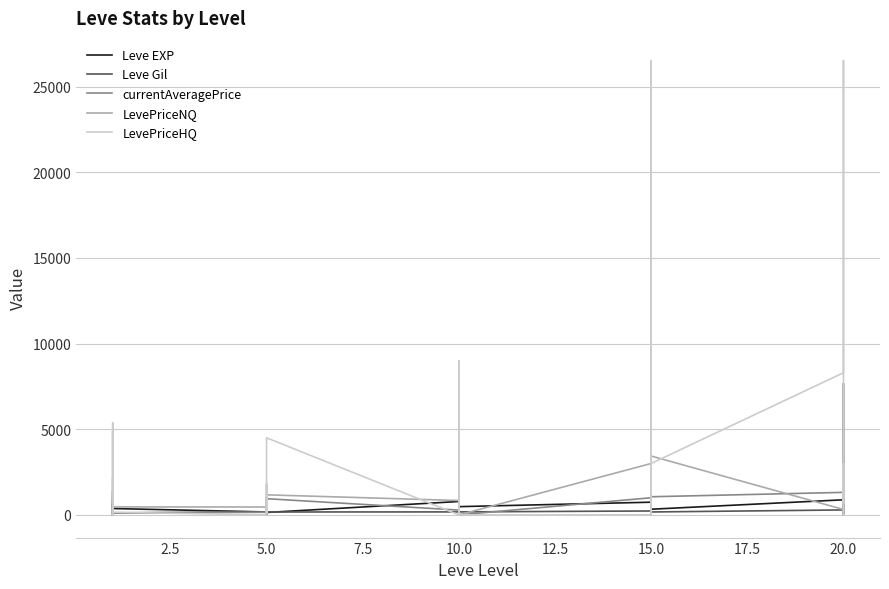

What is the difference between the highest and lowest values at 5.0?

459